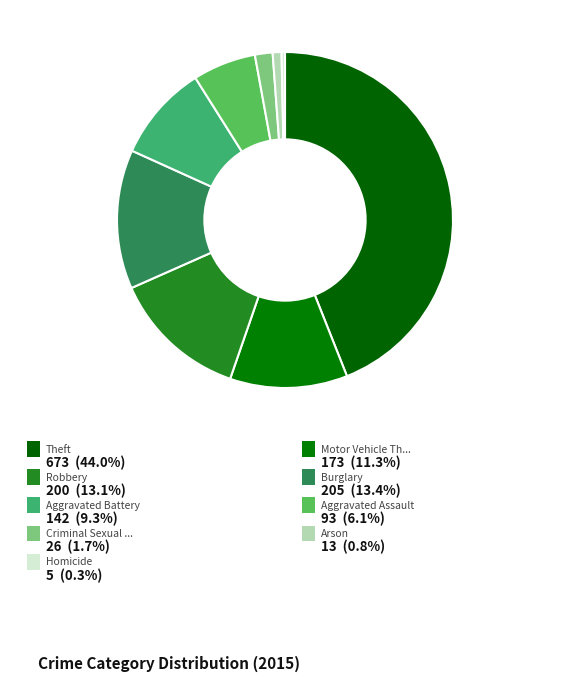

Which category has the smallest portion of the pie?

Homicide